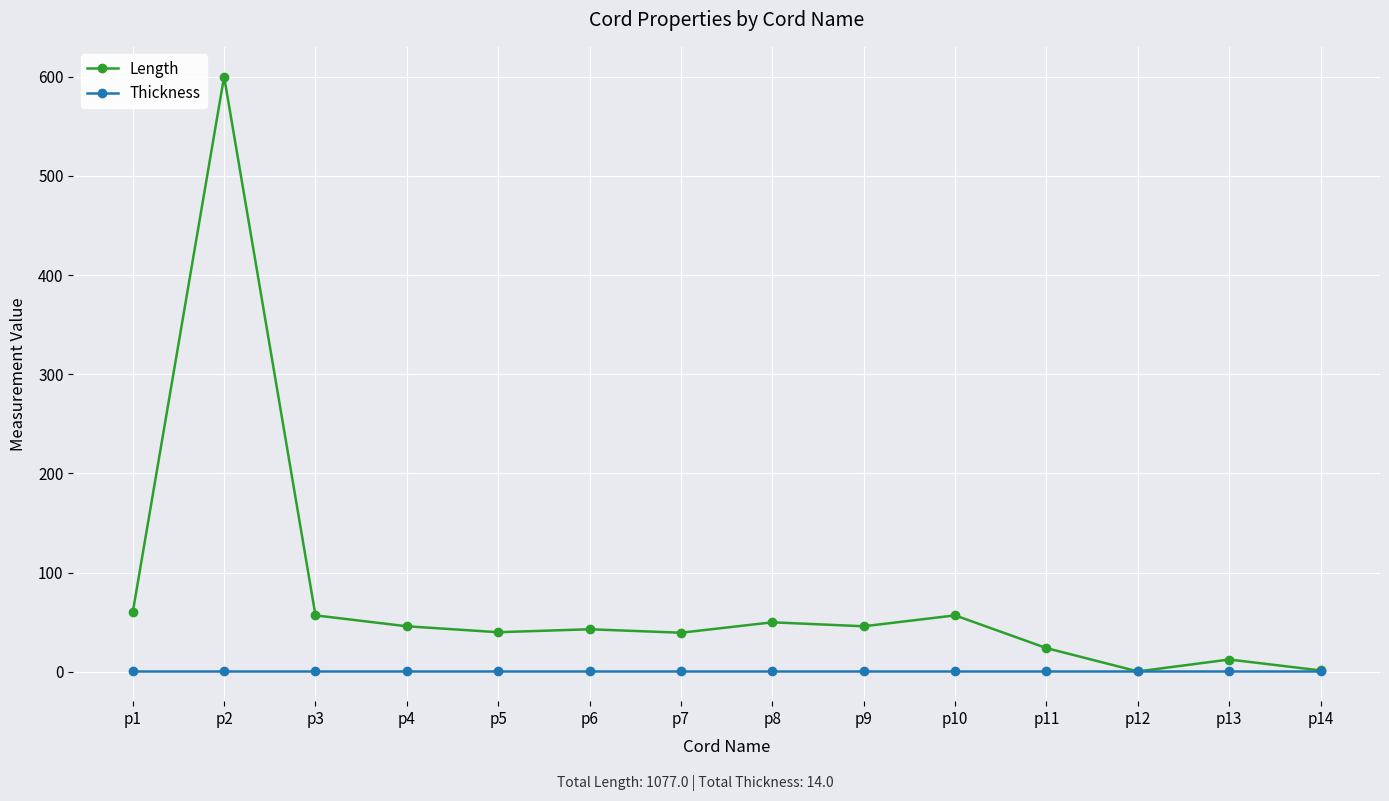

What is the smallest value displayed?

0.5